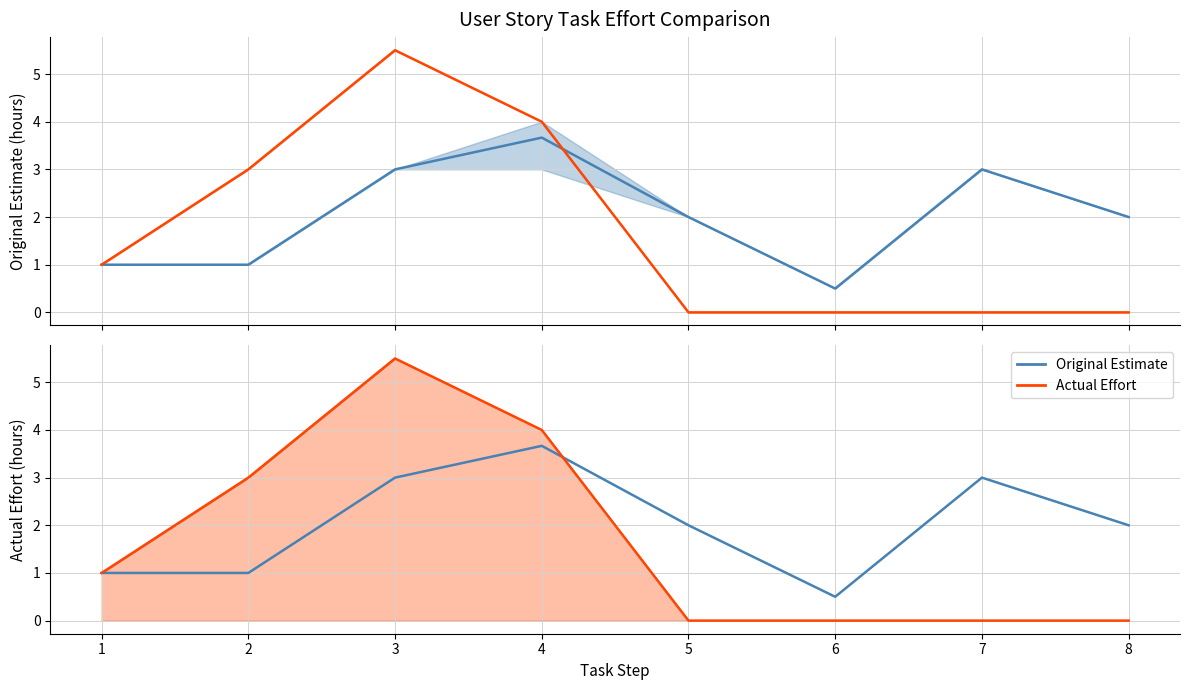

At which category does Actual Effort reach its first local peak?

3